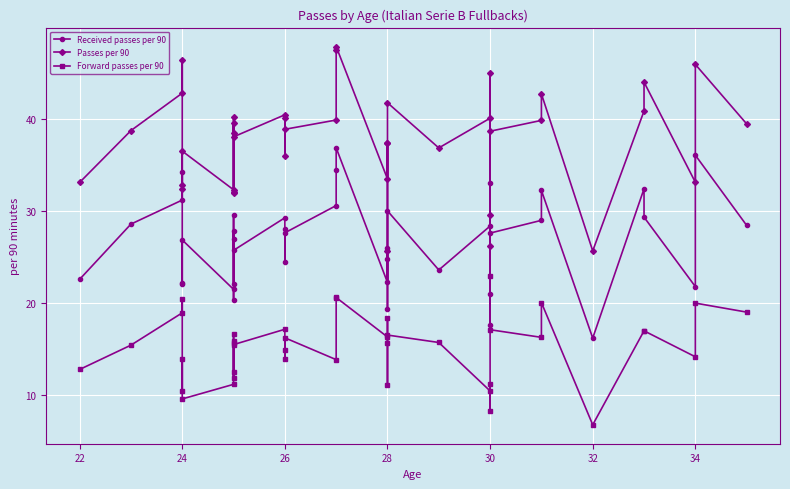

How many interior local peaks does the Forward passes per 90 series have?

12